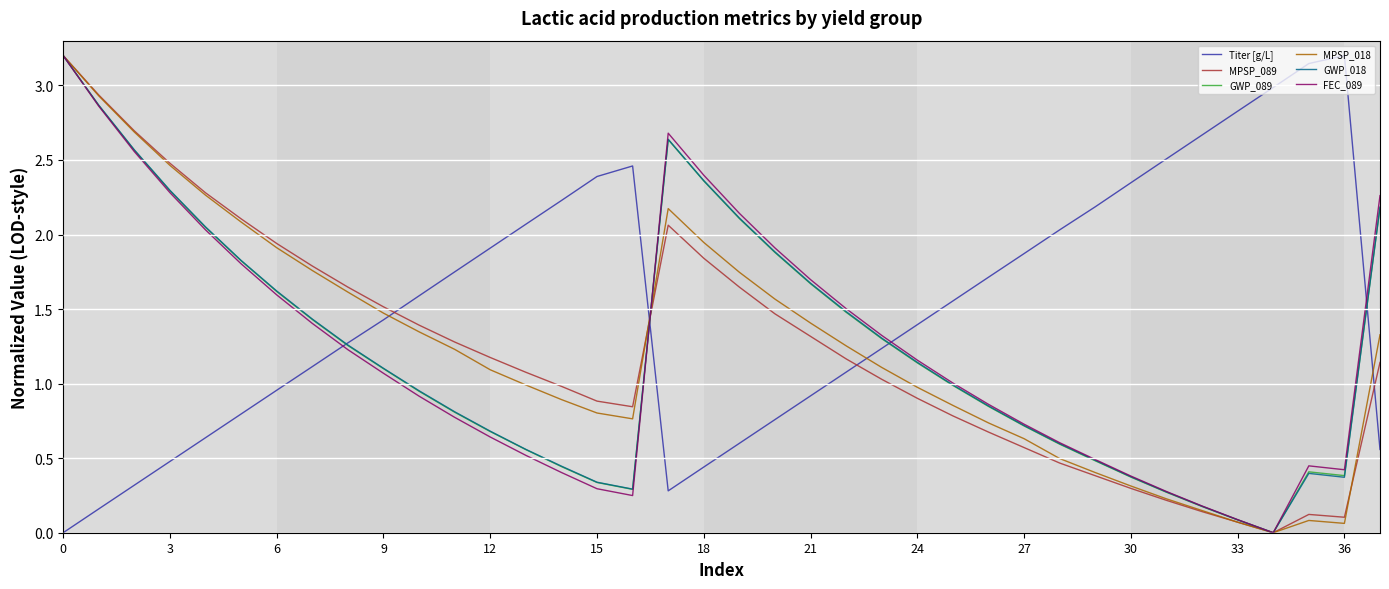

Which series ends up on top after the final intersection of GWP_089 and MPSP_018?

GWP_089